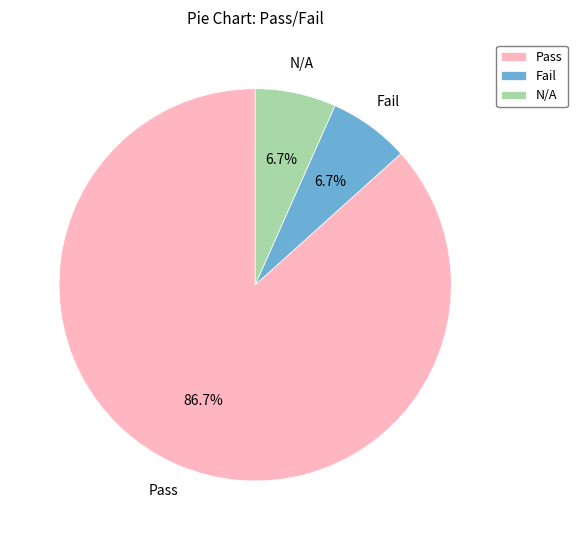

Which category has the biggest portion of the pie?

Pass